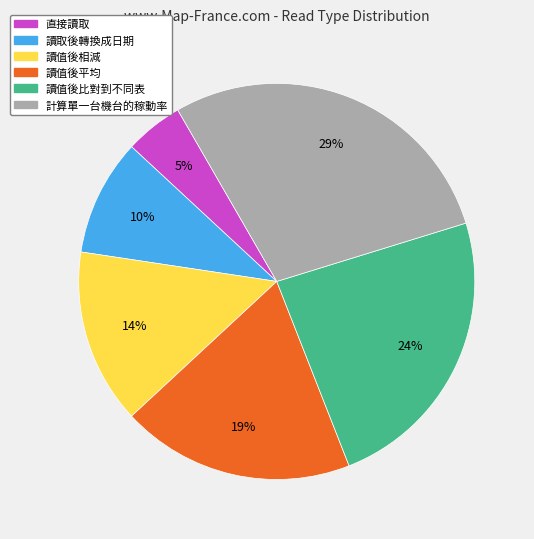

Is there any slice that represents more than half of the pie?

No